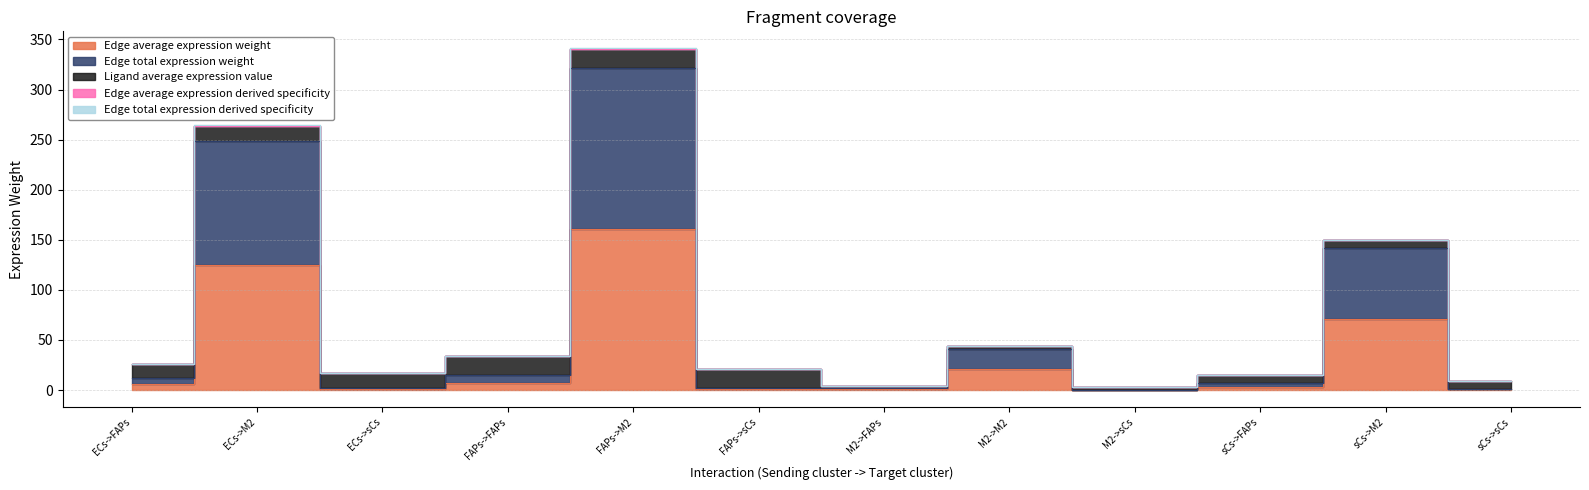

True or false: Edge total expression derived specificity and Edge total expression weight intersect in this chart.

False